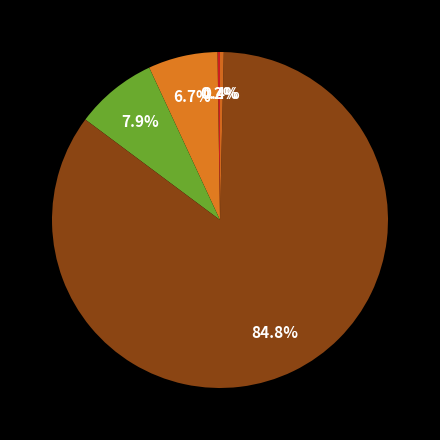

How many slices are in this pie chart?

5